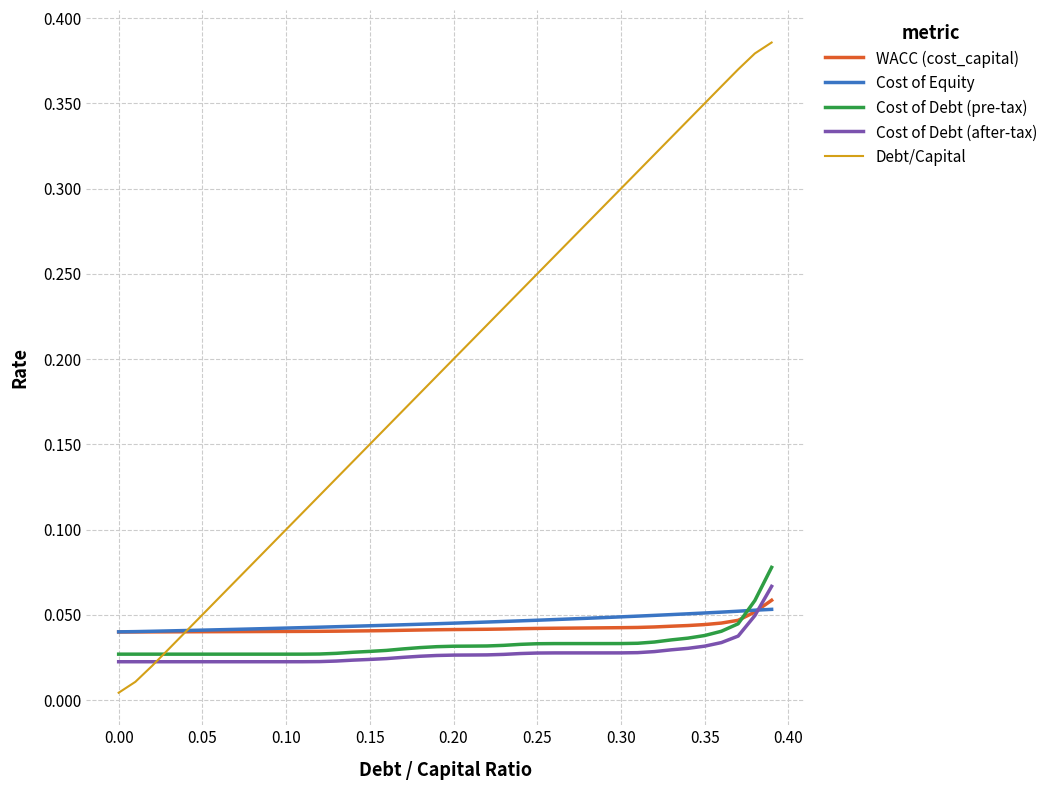

Which series has the widest spread of values?

Debt/Capital